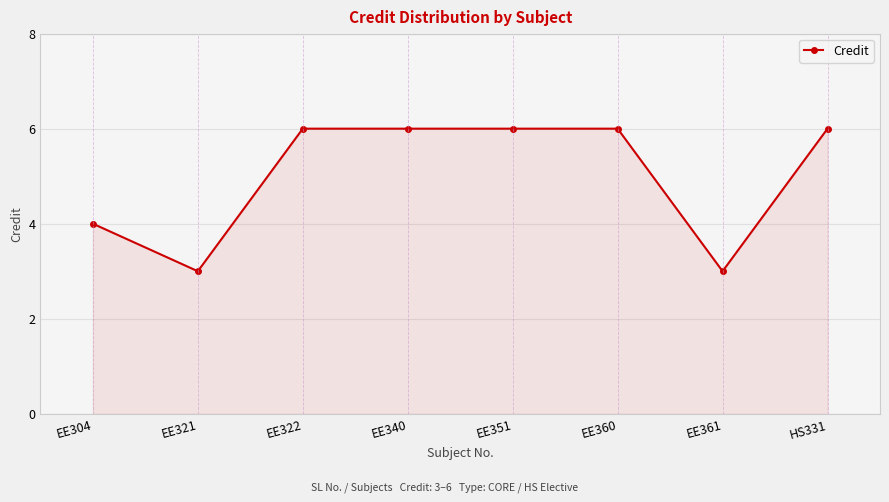

What is the difference between the second highest and second lowest values?

3